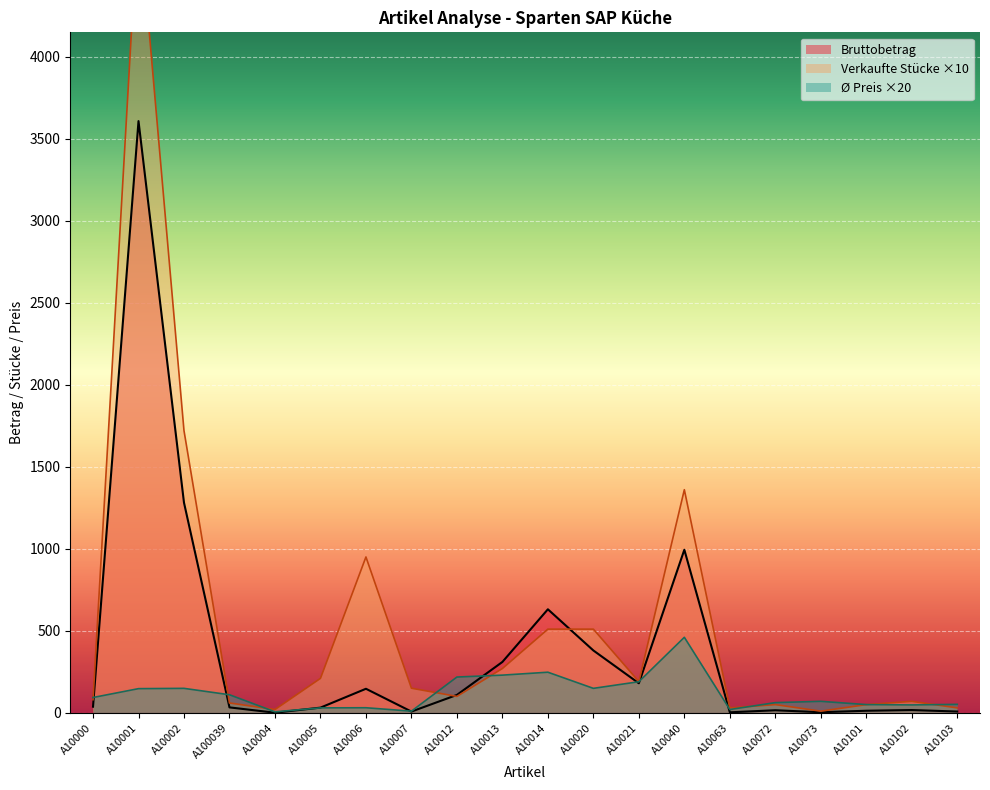

What is the difference between the second highest and second lowest values in the Verkaufte Stücke series?

1700.0